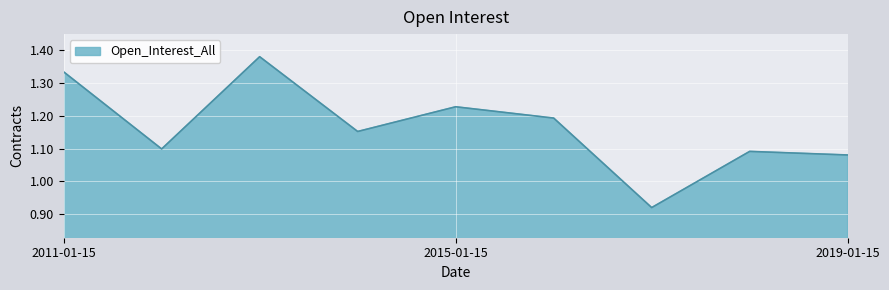

What is the difference between the second highest and second lowest values?

0.3